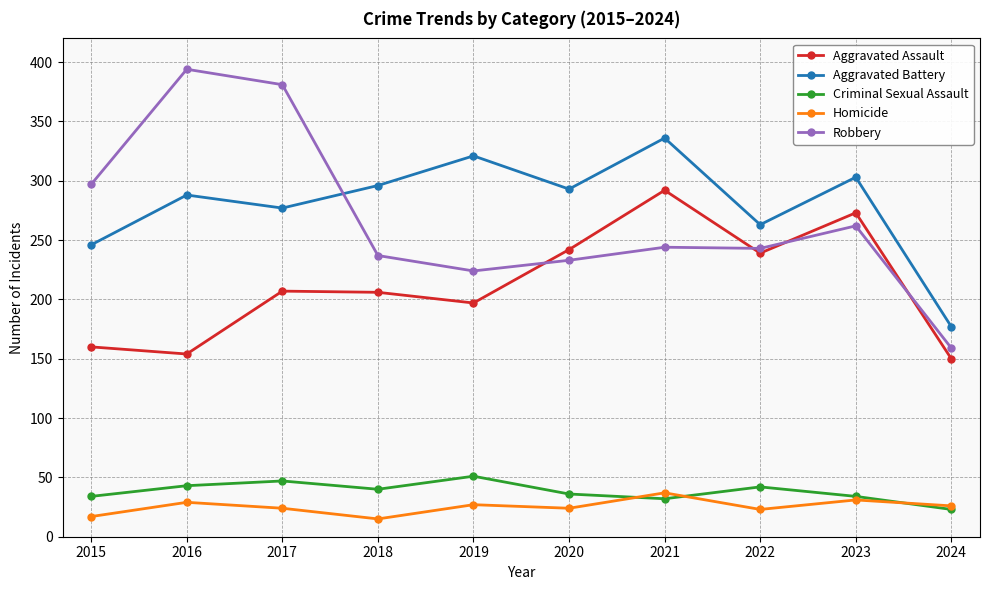

What is the minimum value shown in the chart?

15